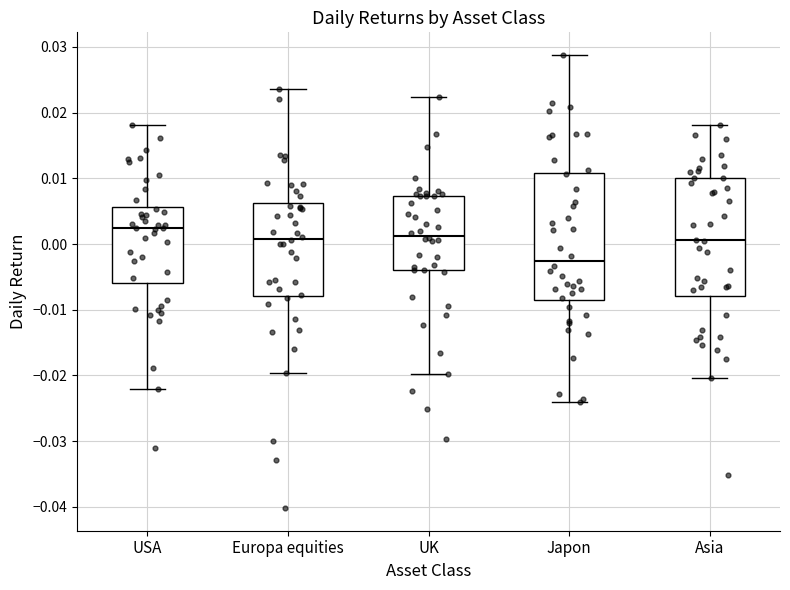

Where is the upper edge of the box for Asia on the y-axis? The values are not printed on the chart, so give them approximately, as read against the axis.

0.010